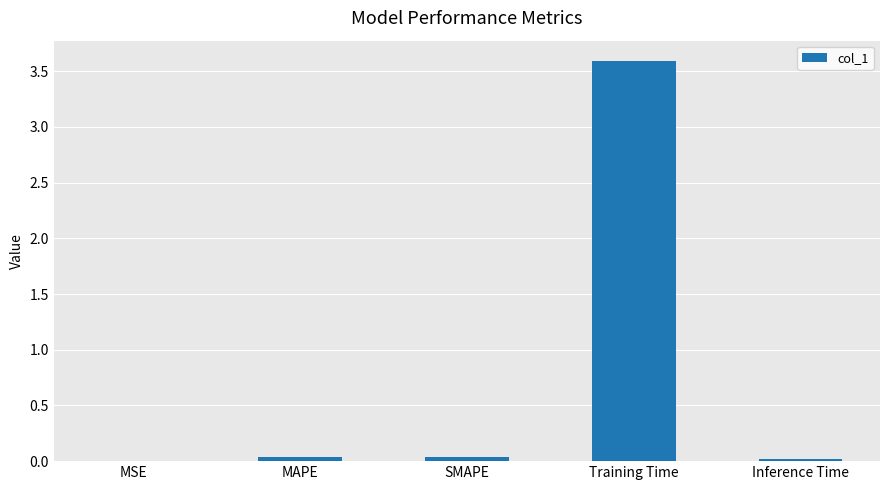

True or false: the data shows 6.5 at Training Time.

False